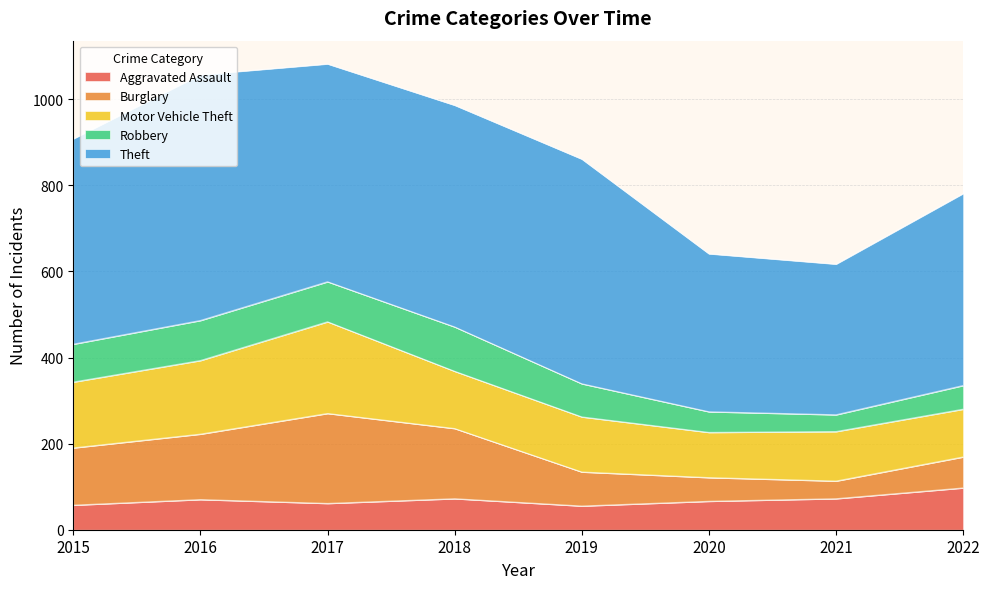

How many values in the Motor Vehicle Theft series are below 133?

4